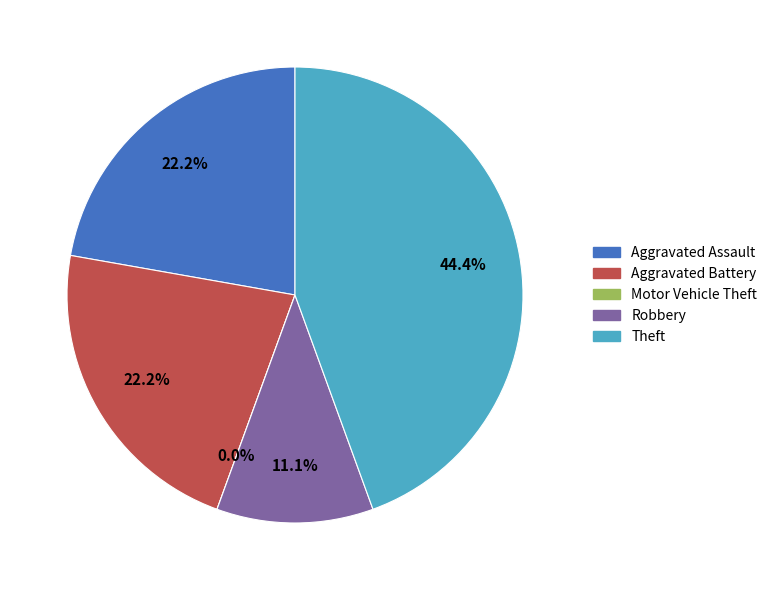

To the nearest percent, what is the difference between the largest and smallest slice percentages?

44%